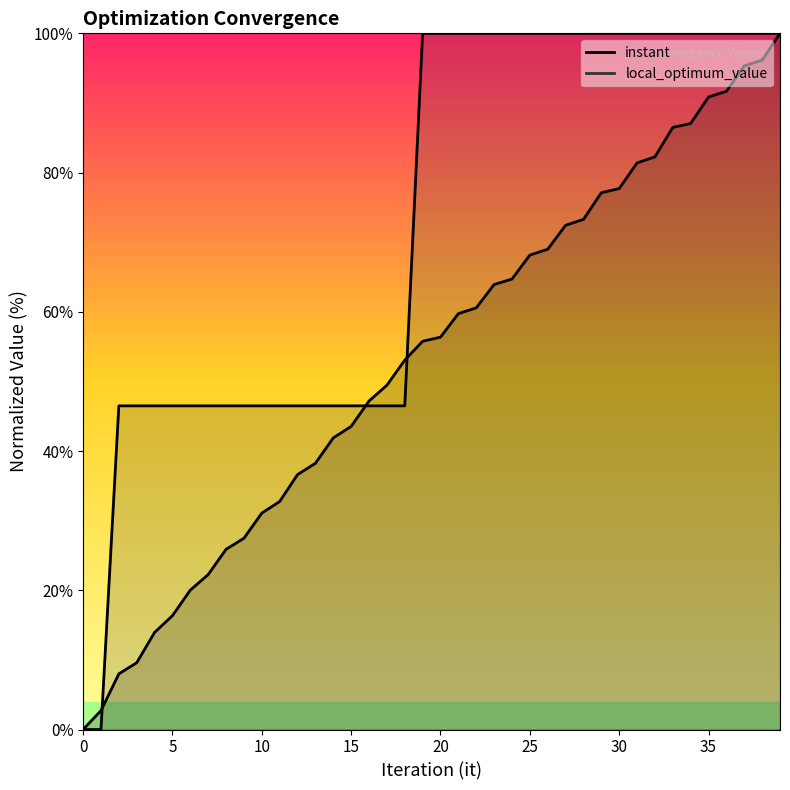

Is this an area chart (filled region under the line)?

No